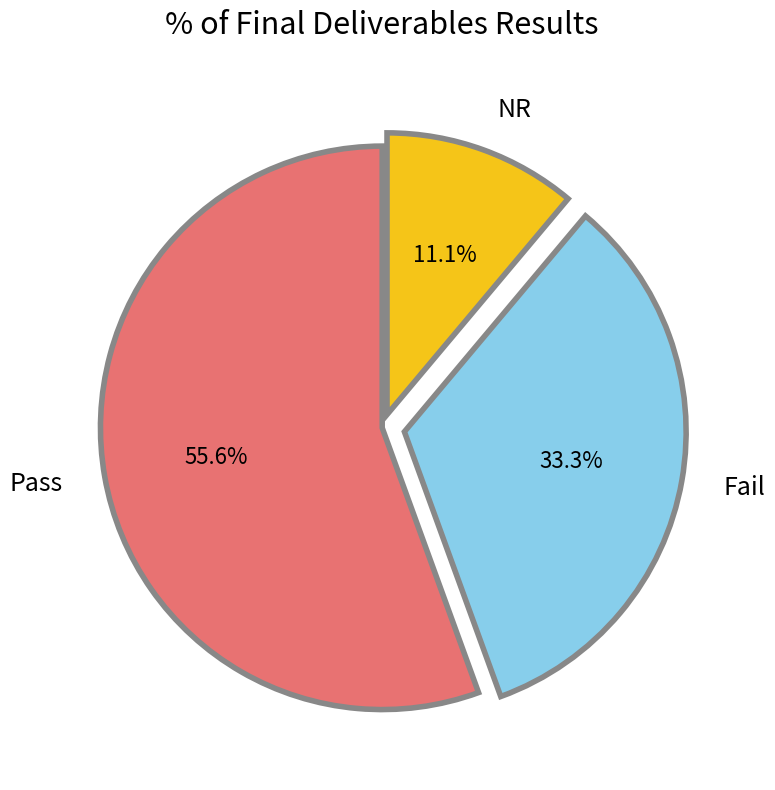

Which category accounts for the majority?

Pass